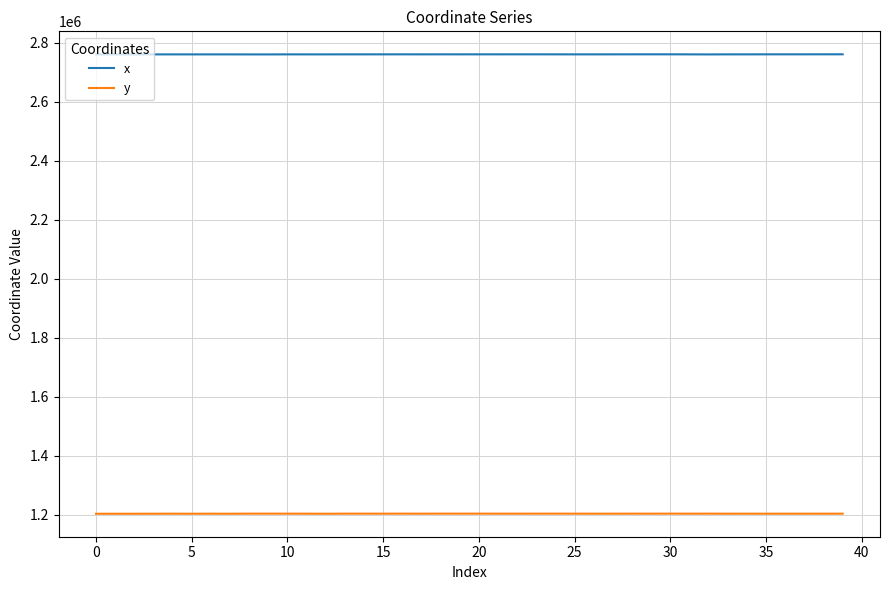

What is the minimum value shown in the chart?

1203755.2